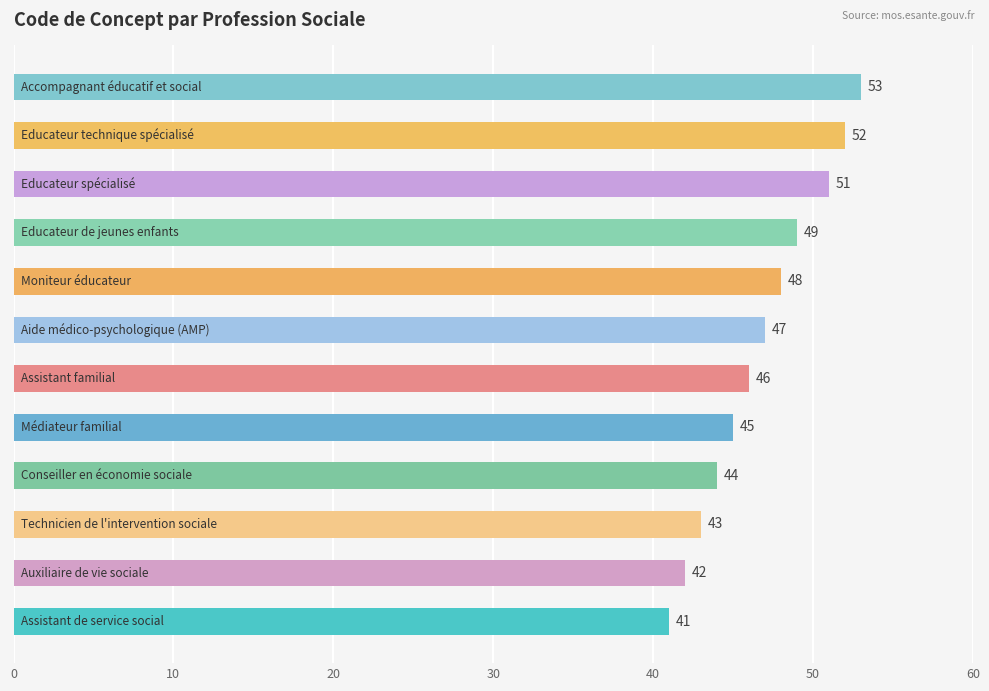

Count the number of categories in the chart.

12